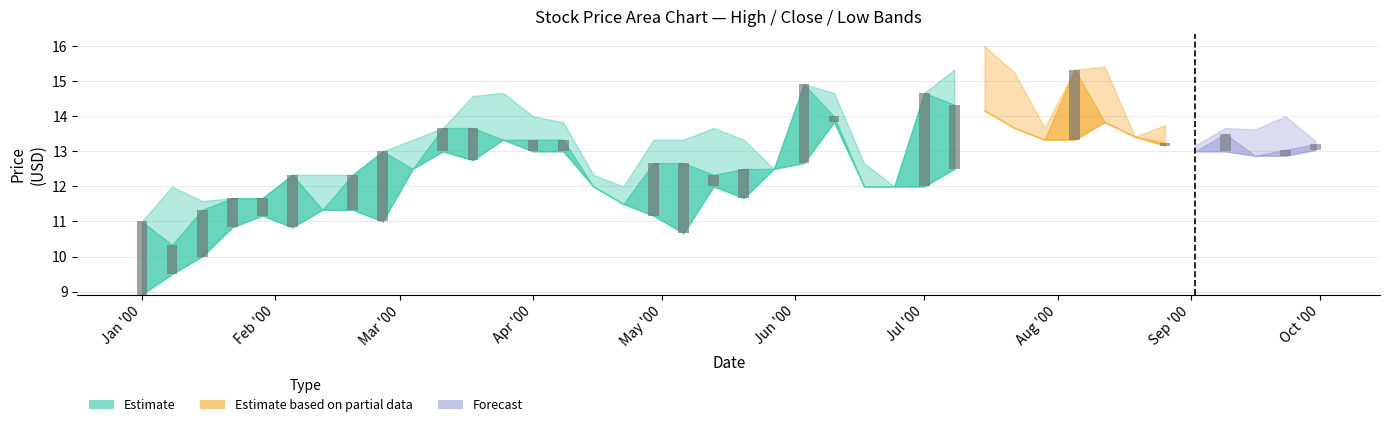

What is the label of the 10th bar from the left?

Mar '00